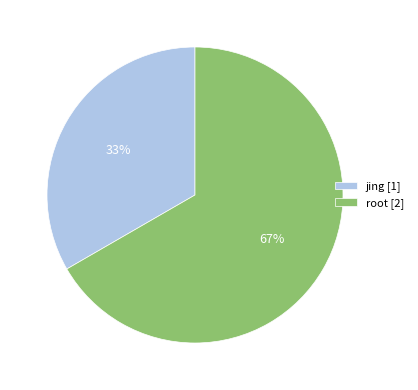

The root slice represents 67% of the pie. True or false?

True